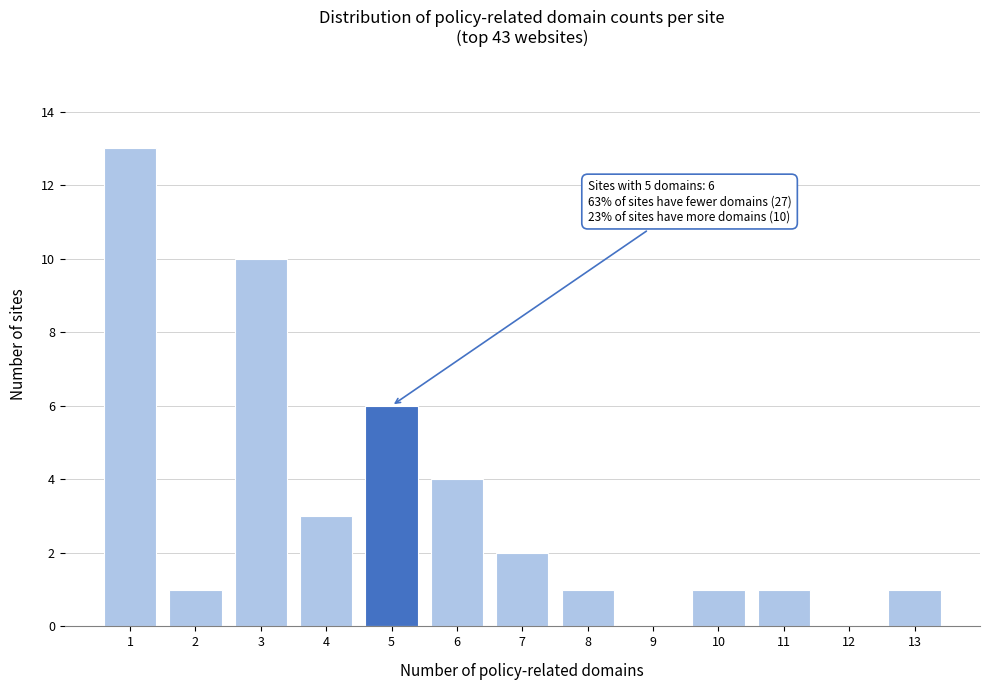

Reading right to left, list all the values displayed in this chart.

13=1	12=0	11=1	10=1	9=0	8=1	7=2	6=4	5=6	4=3	3=10	2=1	1=13